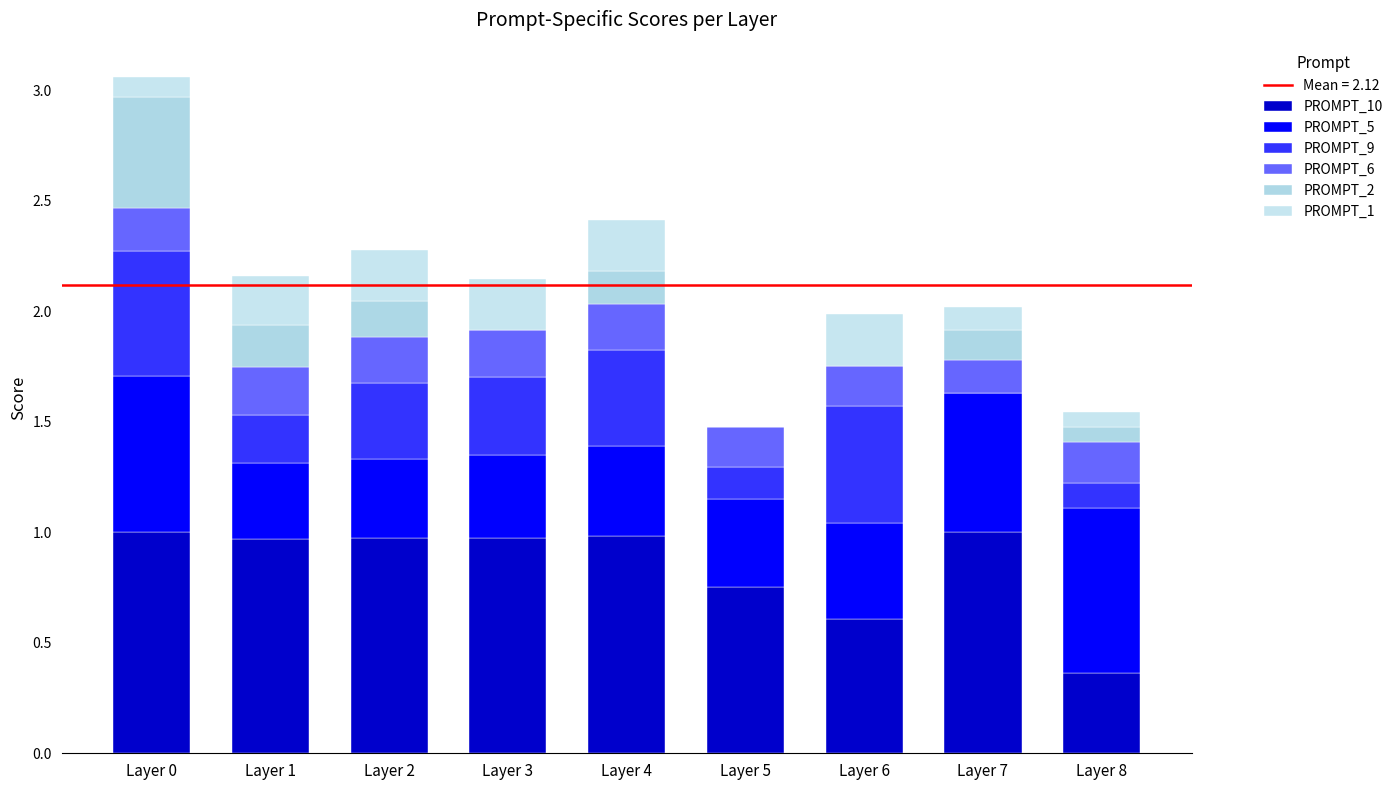

The PROMPT_10 series shows 0.4 at Layer 3. True or false?

False